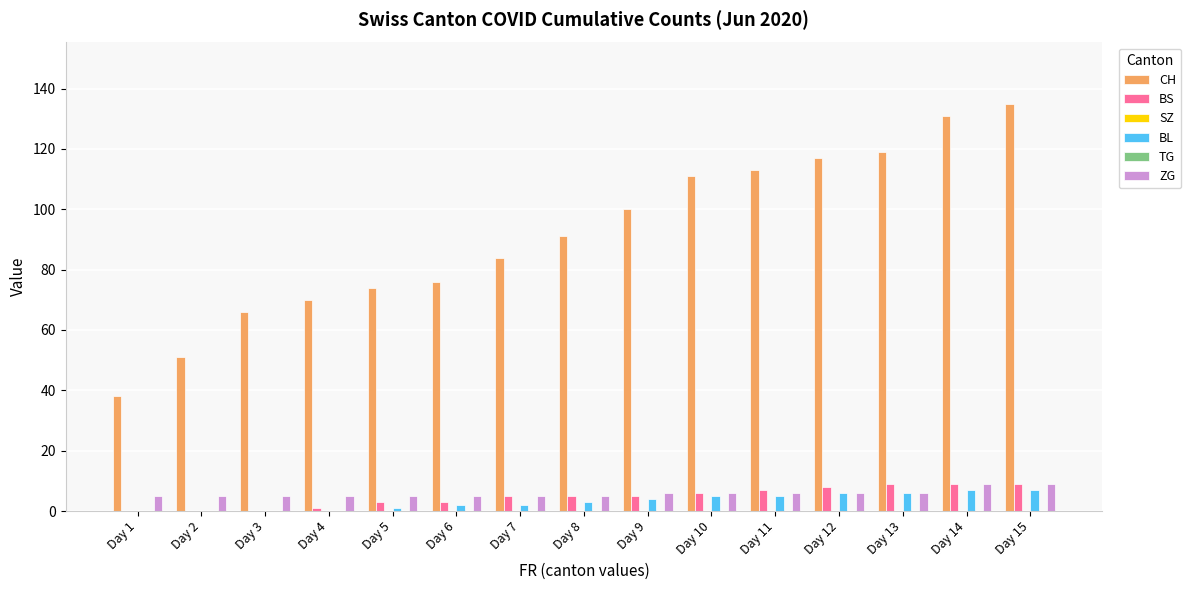

Count the number of data series in this chart.

6